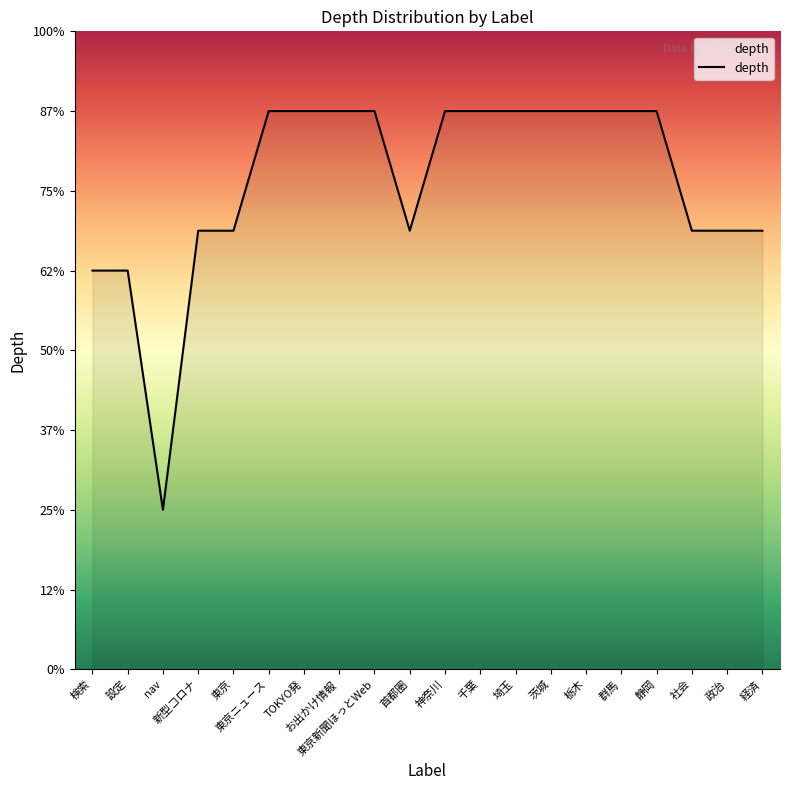

What is the label of the 9th point from the right?

千葉